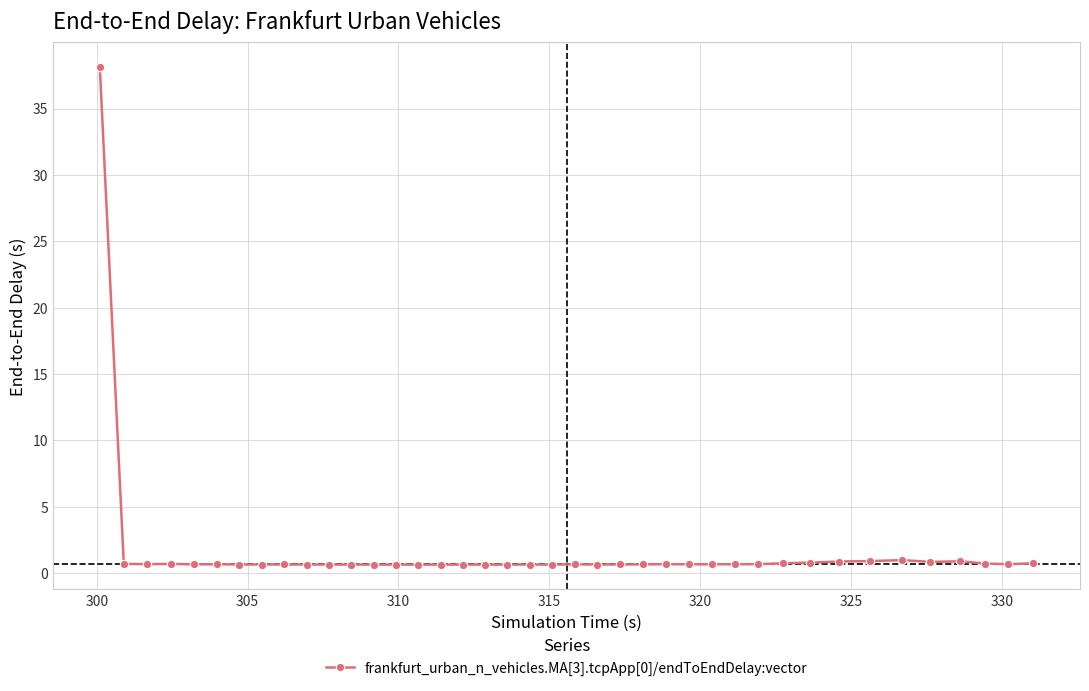

Is this an area chart (filled region under the line)?

No